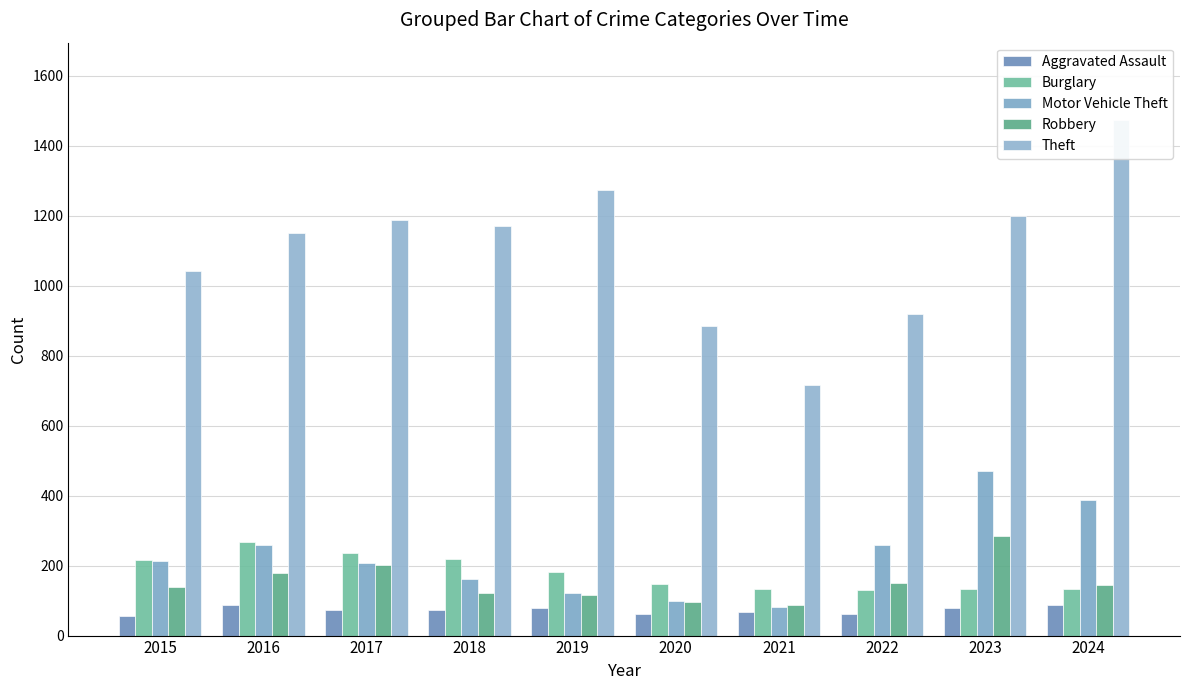

Reading left to right, extract all data points from this chart.

Aggravated Assault: 56	88	72	72	80	62	66	61	79	88
Burglary: 216	266	237	218	182	146	134	130	133	133
Motor Vehicle Theft: 212	259	208	163	123	99	82	259	470	387
Robbery: 139	178	202	121	116	97	88	151	284	144
Theft: 1041	1151	1188	1170	1272	884	716	920	1198	1473